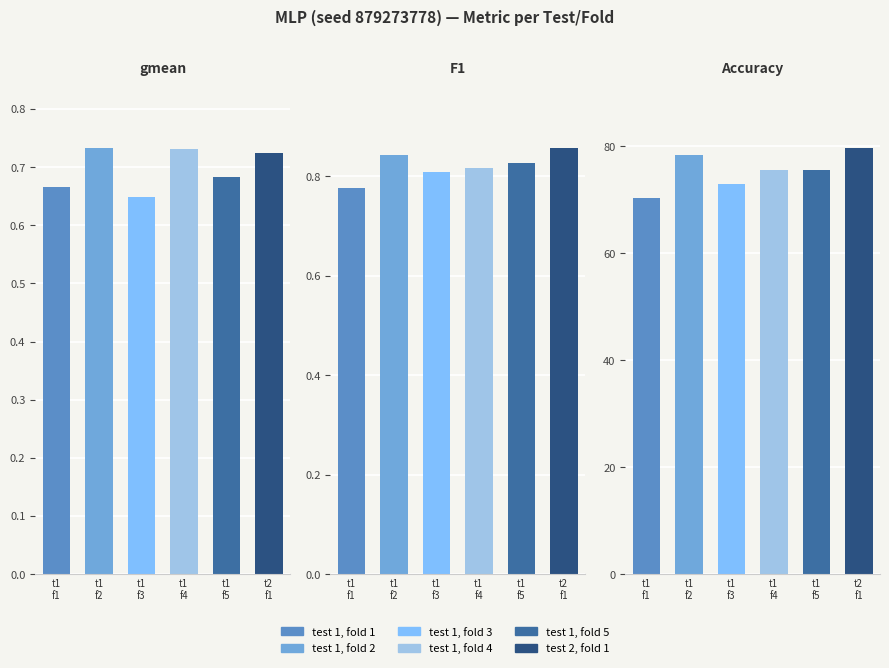

Reading left to right, transcribe all the data shown in this chart.

test 1, fold 1: gmean=0.7	F1=0.8	Accuracy=70.3
test 1, fold 2: gmean=0.7	F1=0.8	Accuracy=78.4
test 1, fold 3: gmean=0.6	F1=0.8	Accuracy=73.0
test 1, fold 4: gmean=0.7	F1=0.8	Accuracy=75.7
test 1, fold 5: gmean=0.7	F1=0.8	Accuracy=75.7
test 2, fold 1: gmean=0.7	F1=0.9	Accuracy=79.7